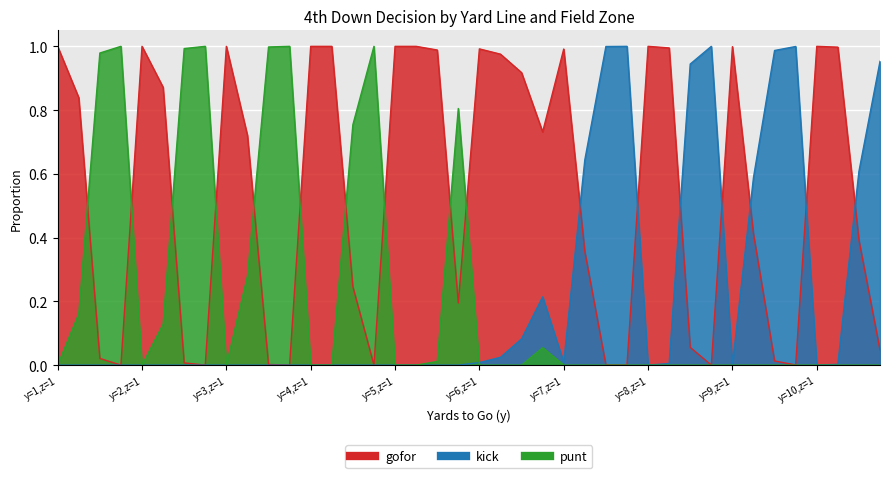

How many data points in kick are above 0?

18